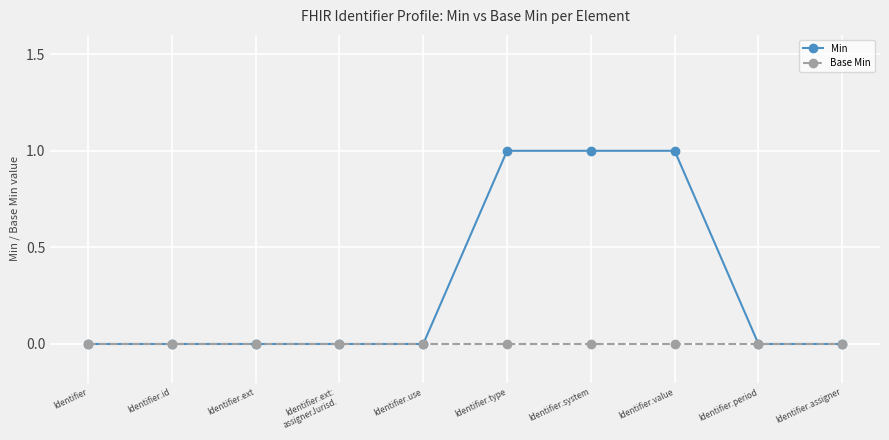

Rank the series by their average value, from highest to lowest.

Min, Base Min